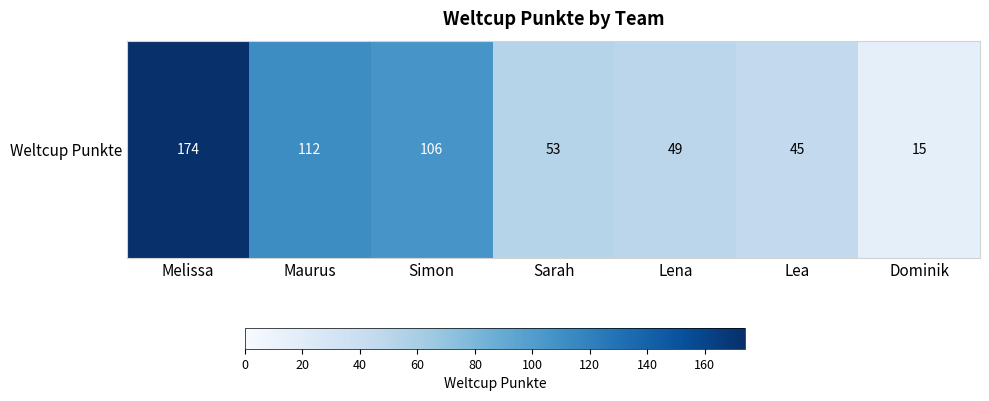

How many values are below 53?

3